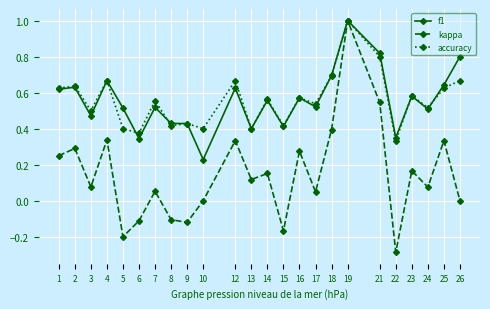

Between 16 and 18, which series saw the biggest shift?

f1